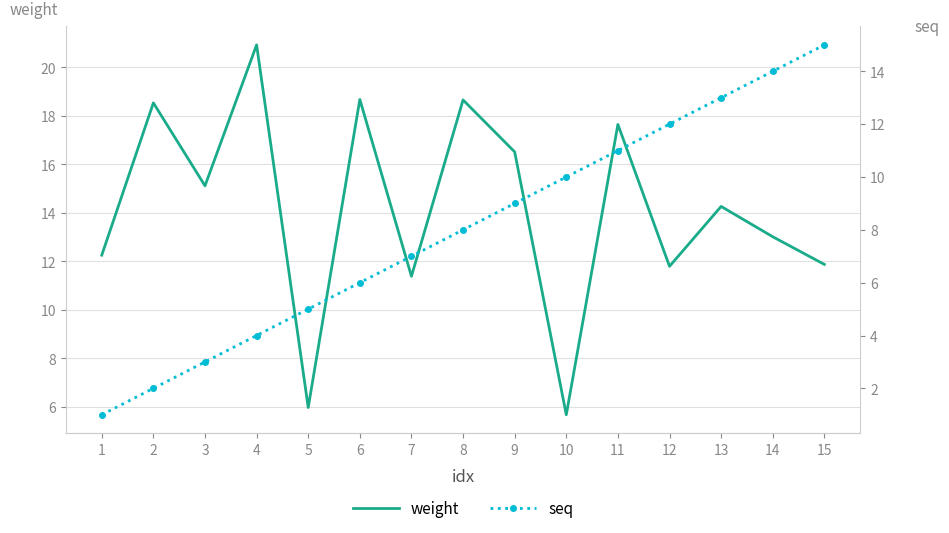

What is the spread (max minus min) of values at 5?

1.0